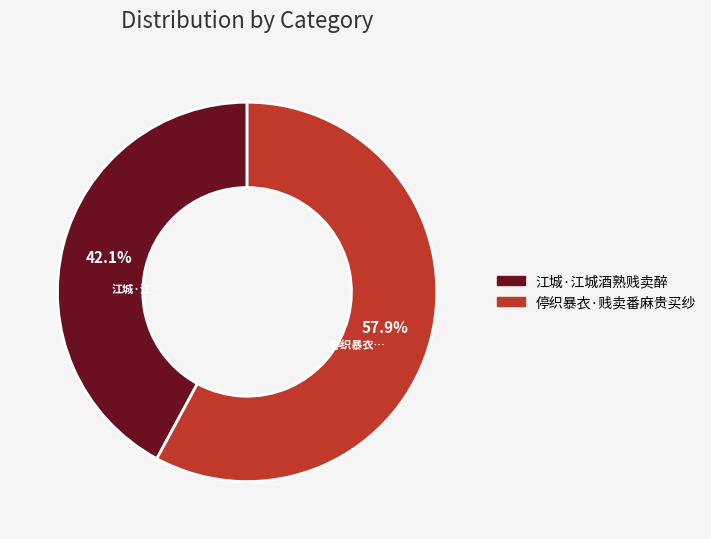

Approximately how many times larger is the value at 停织暴衣·贱卖番麻贵买纱 compared to 江城·江城酒熟贱卖醉?

1.4